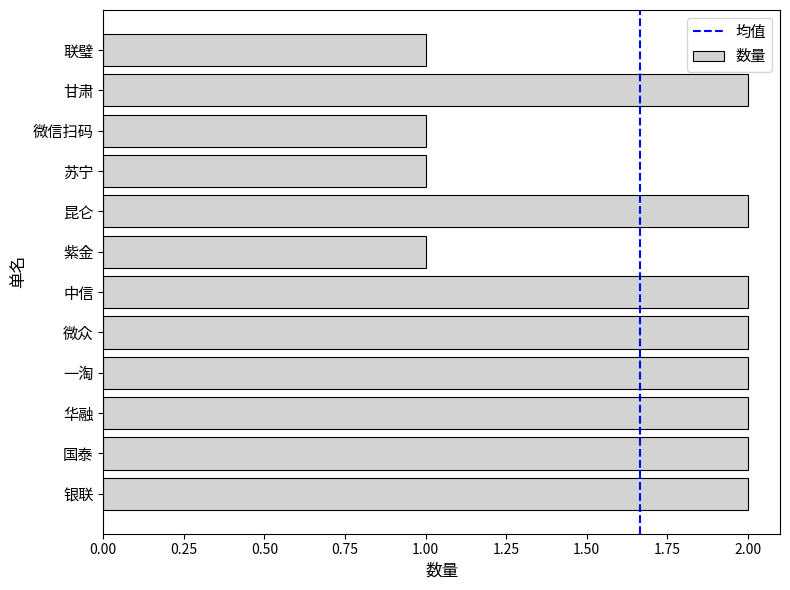

What is the change in value from 微信扫码 to 甘肃?

+1